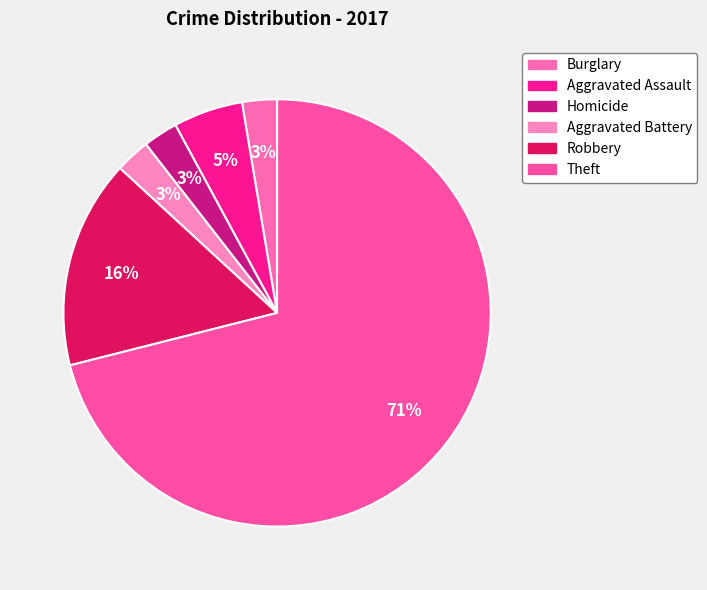

Count the number of slices in the pie.

6